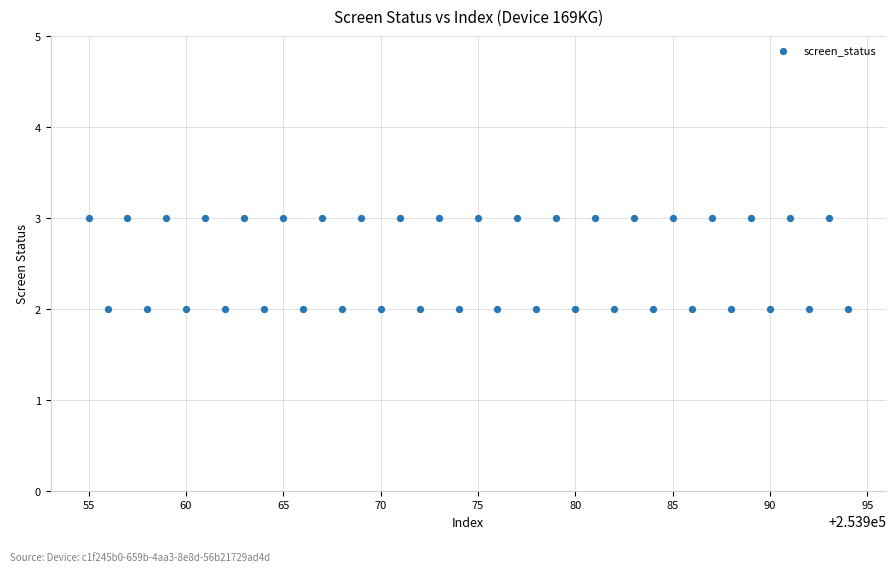

What is the range of X values (max minus min)?

39